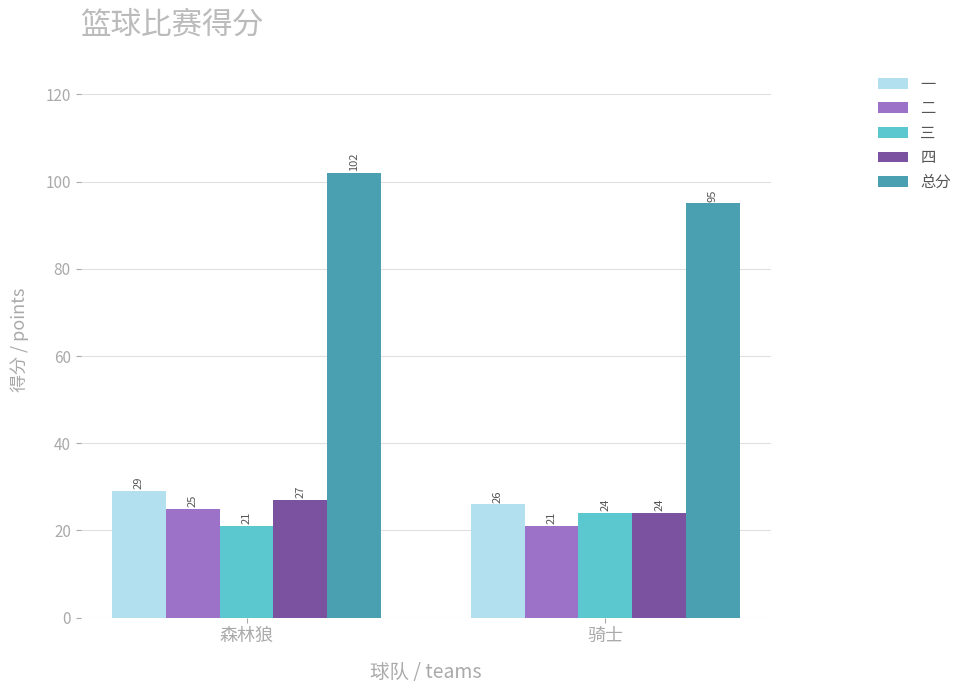

At 森林狼, list the series in order from largest to smallest.

总分, 一, 四, 二, 三